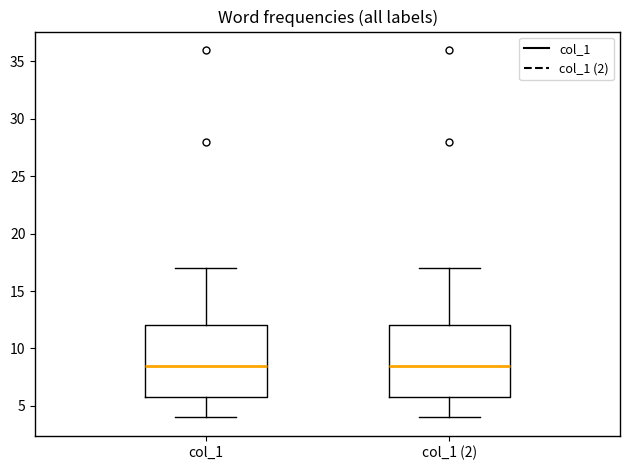

Reading left to right, read every box against the y-axis: the position of its median line, the range the box covers, and the ends of its whiskers. The values are not printed on the chart, so give them approximately, as read against the axis.

col_1: median 8.5, box 6.0 to 12.0, whiskers 4.0 to 17.0
col_1 (2): median 8.5, box 6.0 to 12.0, whiskers 4.0 to 17.0